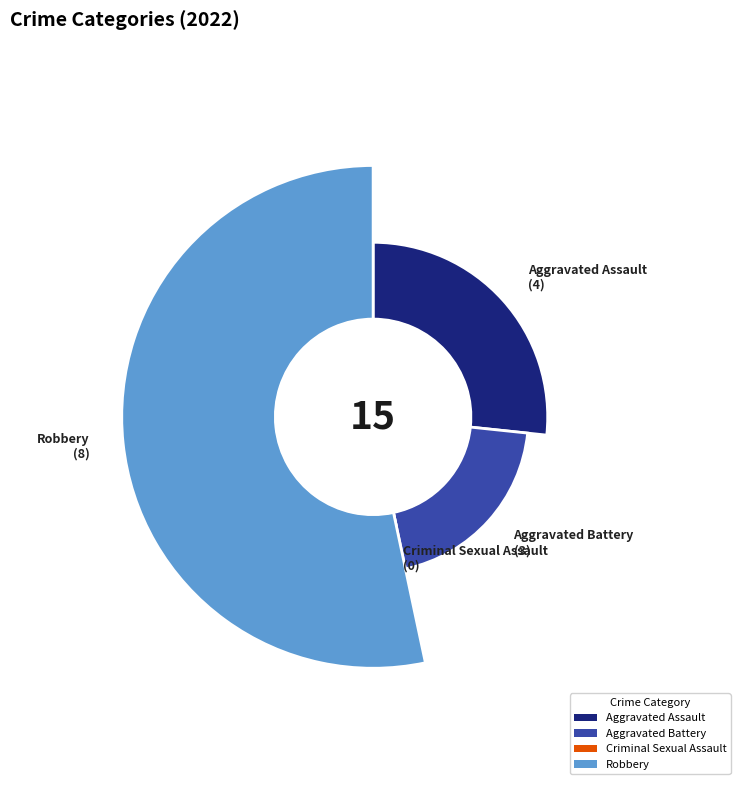

Which category has the biggest portion of the pie?

Robbery